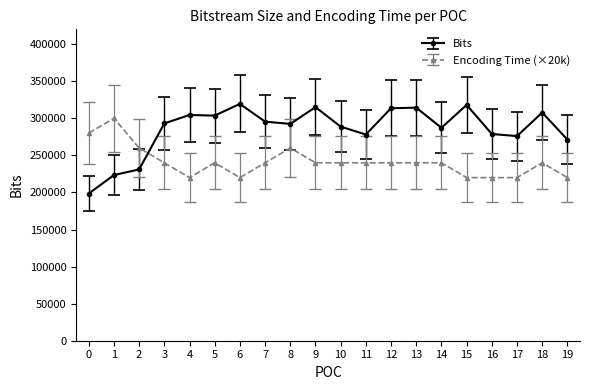

What is the total value across all series at 10?

528760